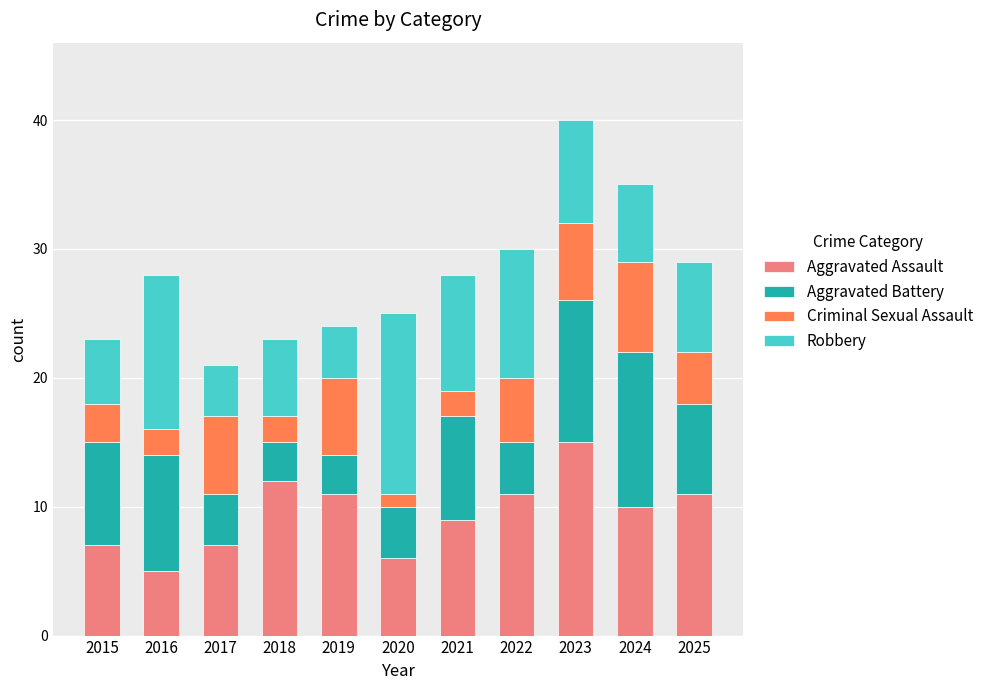

At which category is the sum across all series the highest?

2023